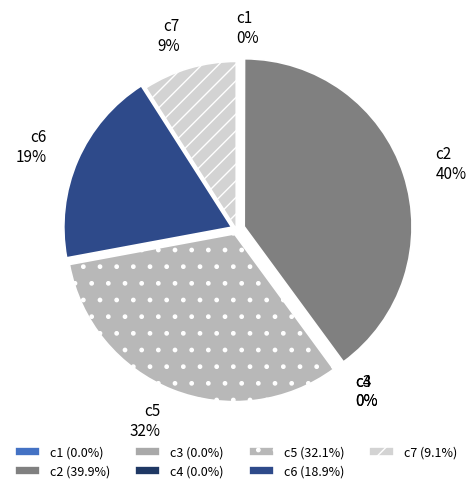

Is there a majority slice in this chart?

No